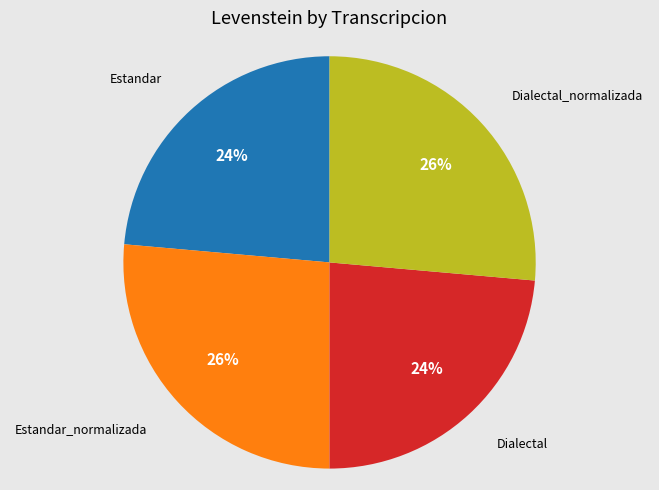

Does any single category account for the majority?

No